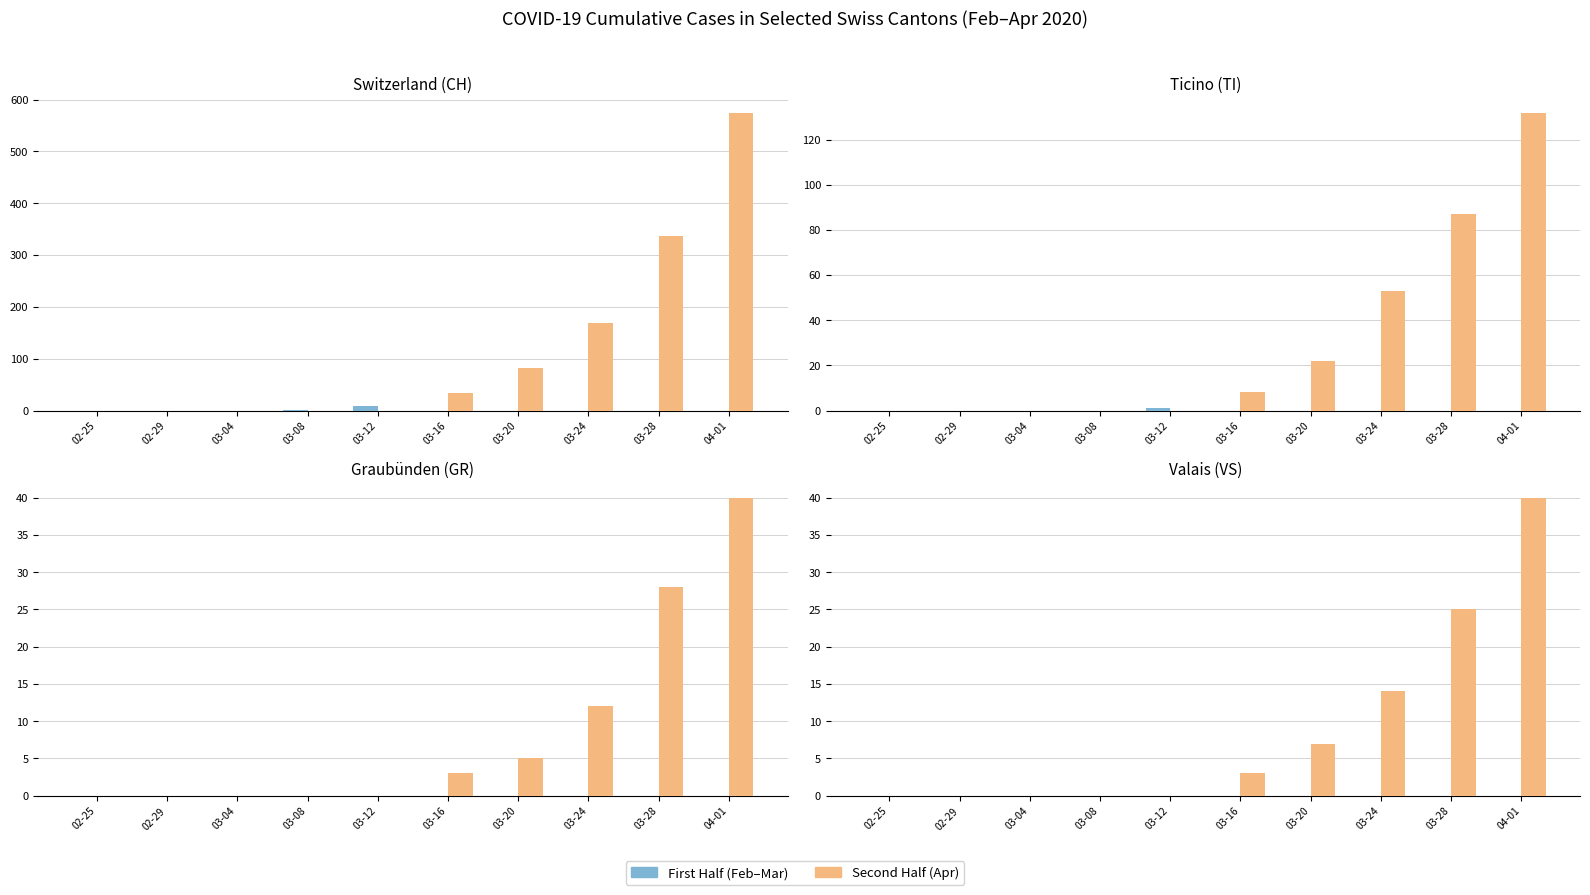

Which series has the largest total across all categories?

Second Half (Apr)